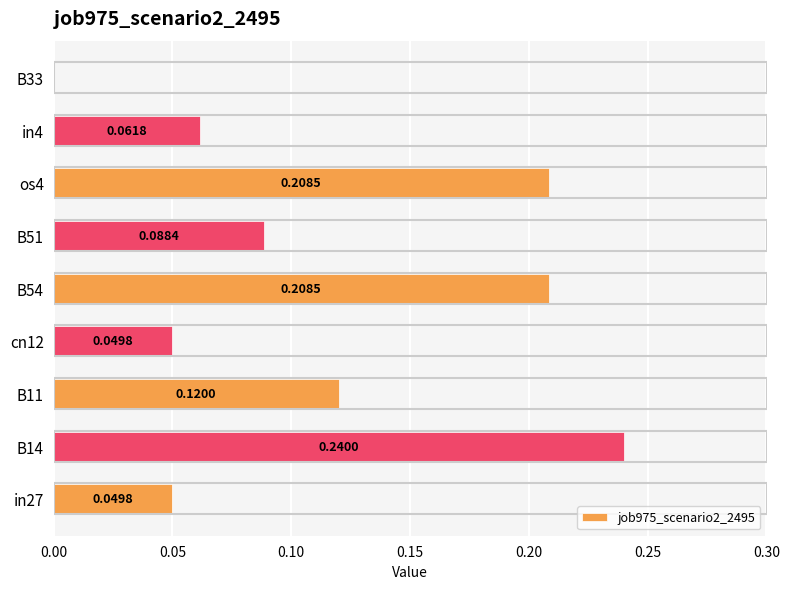

What is the sum of all values?

1.0